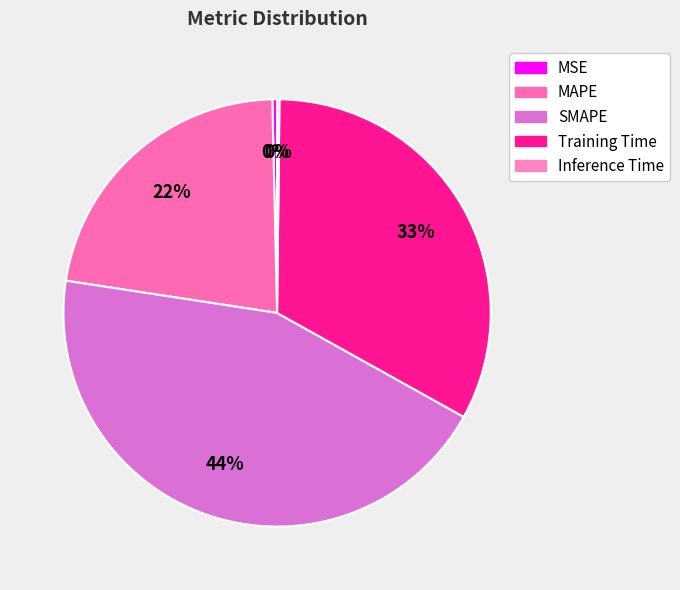

How much of the chart is everything except MSE?

99.6%